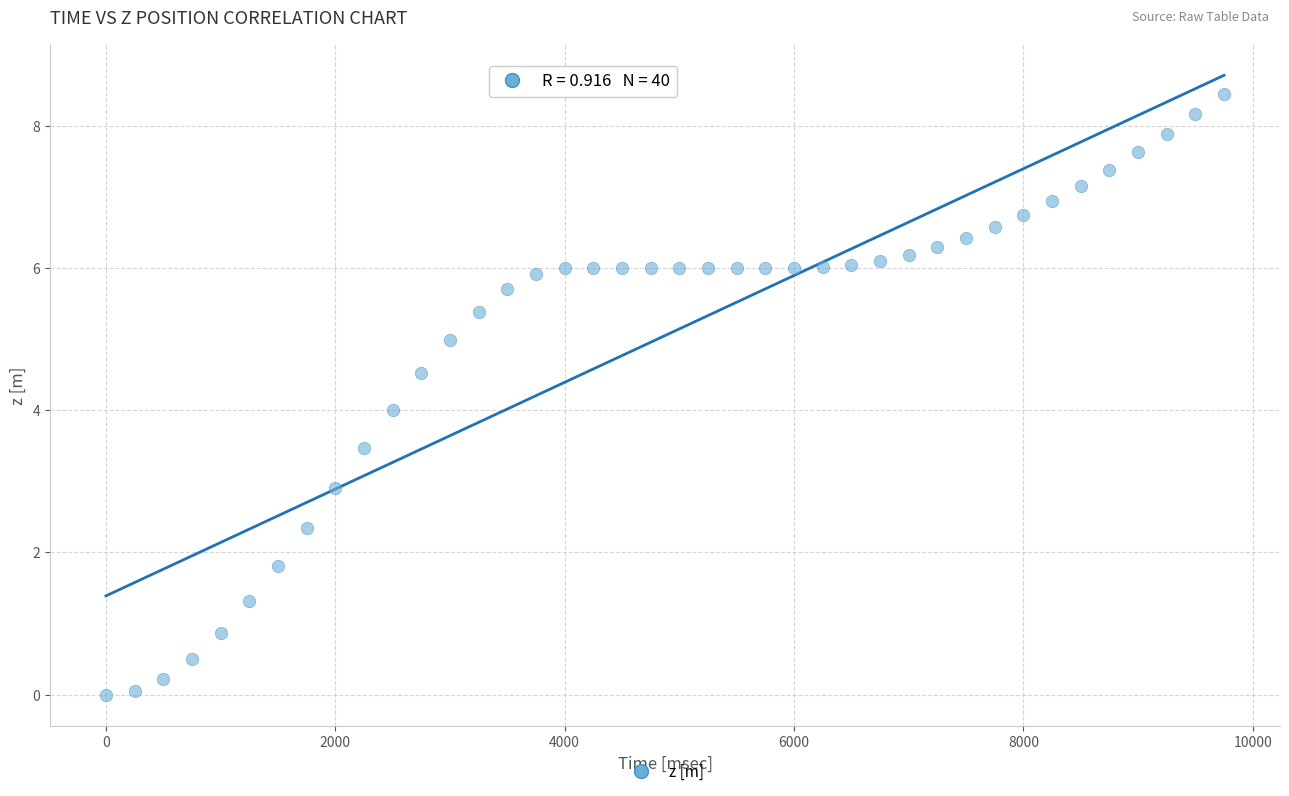

What is the range of X values (max minus min)?

9750.0